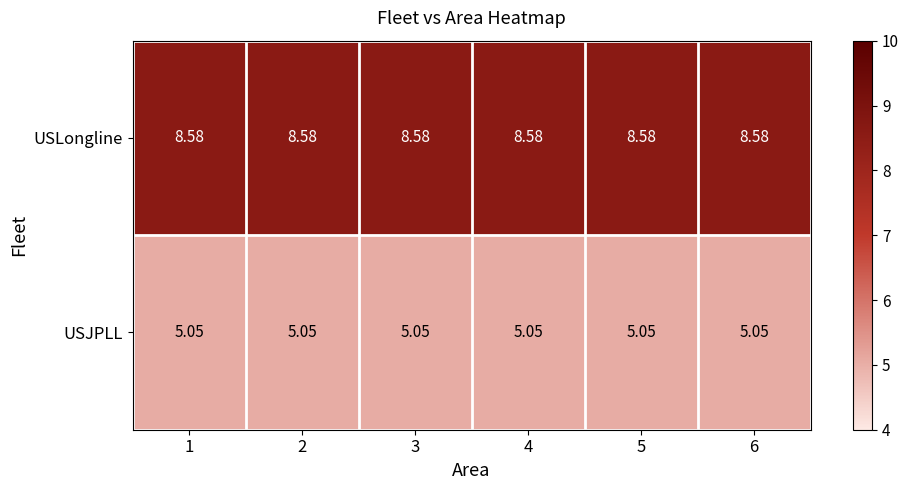

Is the value of USJPLL at 4 greater than the value of USLongline at 2?

No